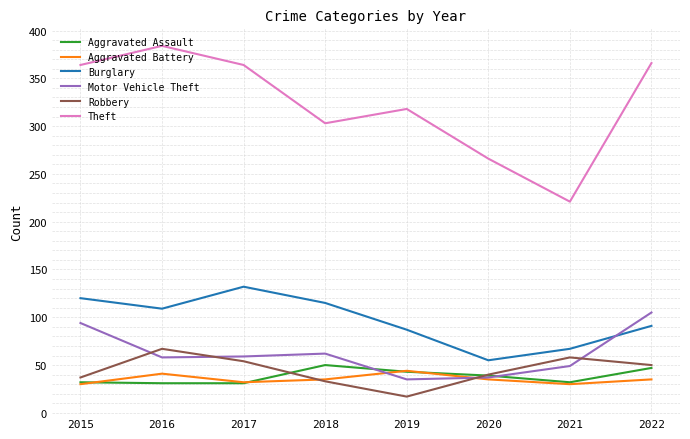

Where is Motor Vehicle Theft nearest to the value 70?

2018